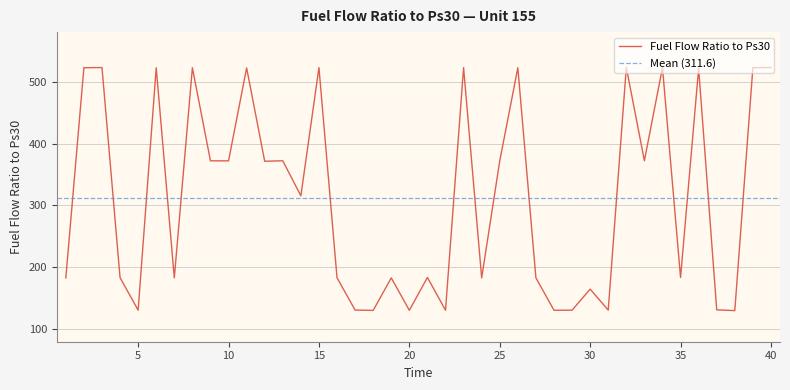

Between 11 and 35, which is larger?

11